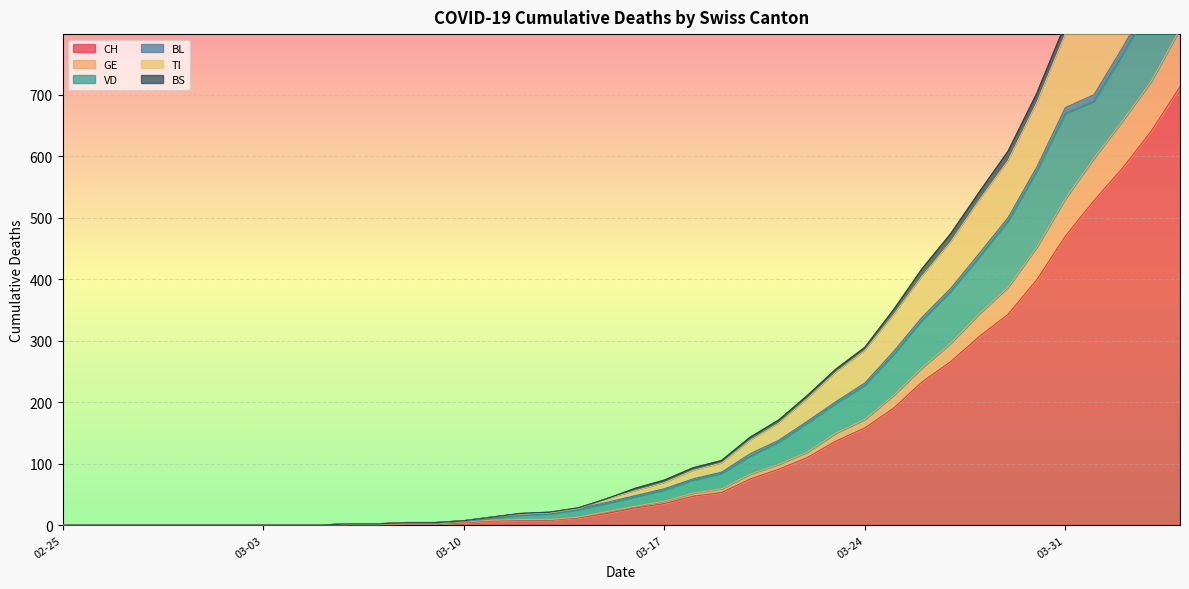

Which has a higher value, 2020-04-03 or 2020-03-12?

2020-04-03